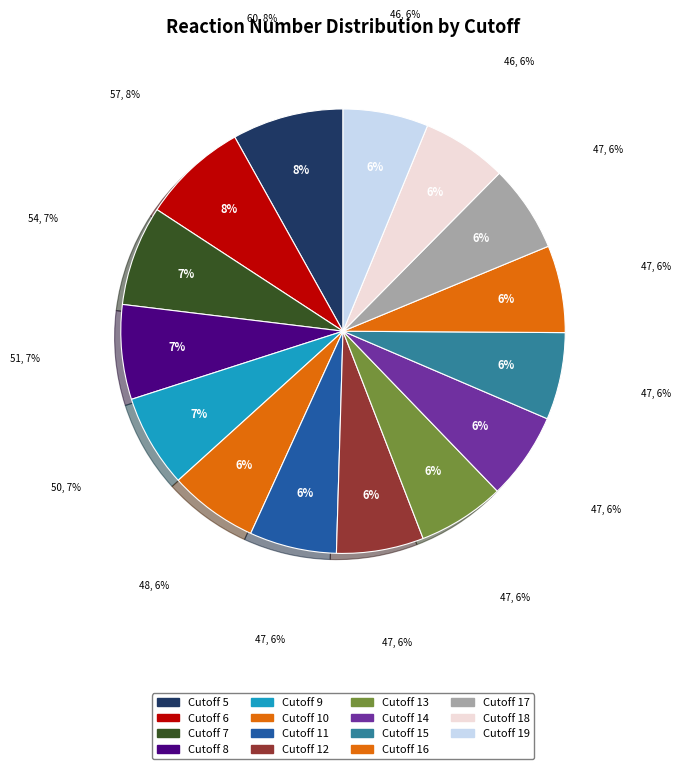

How many segments does this pie chart have?

15